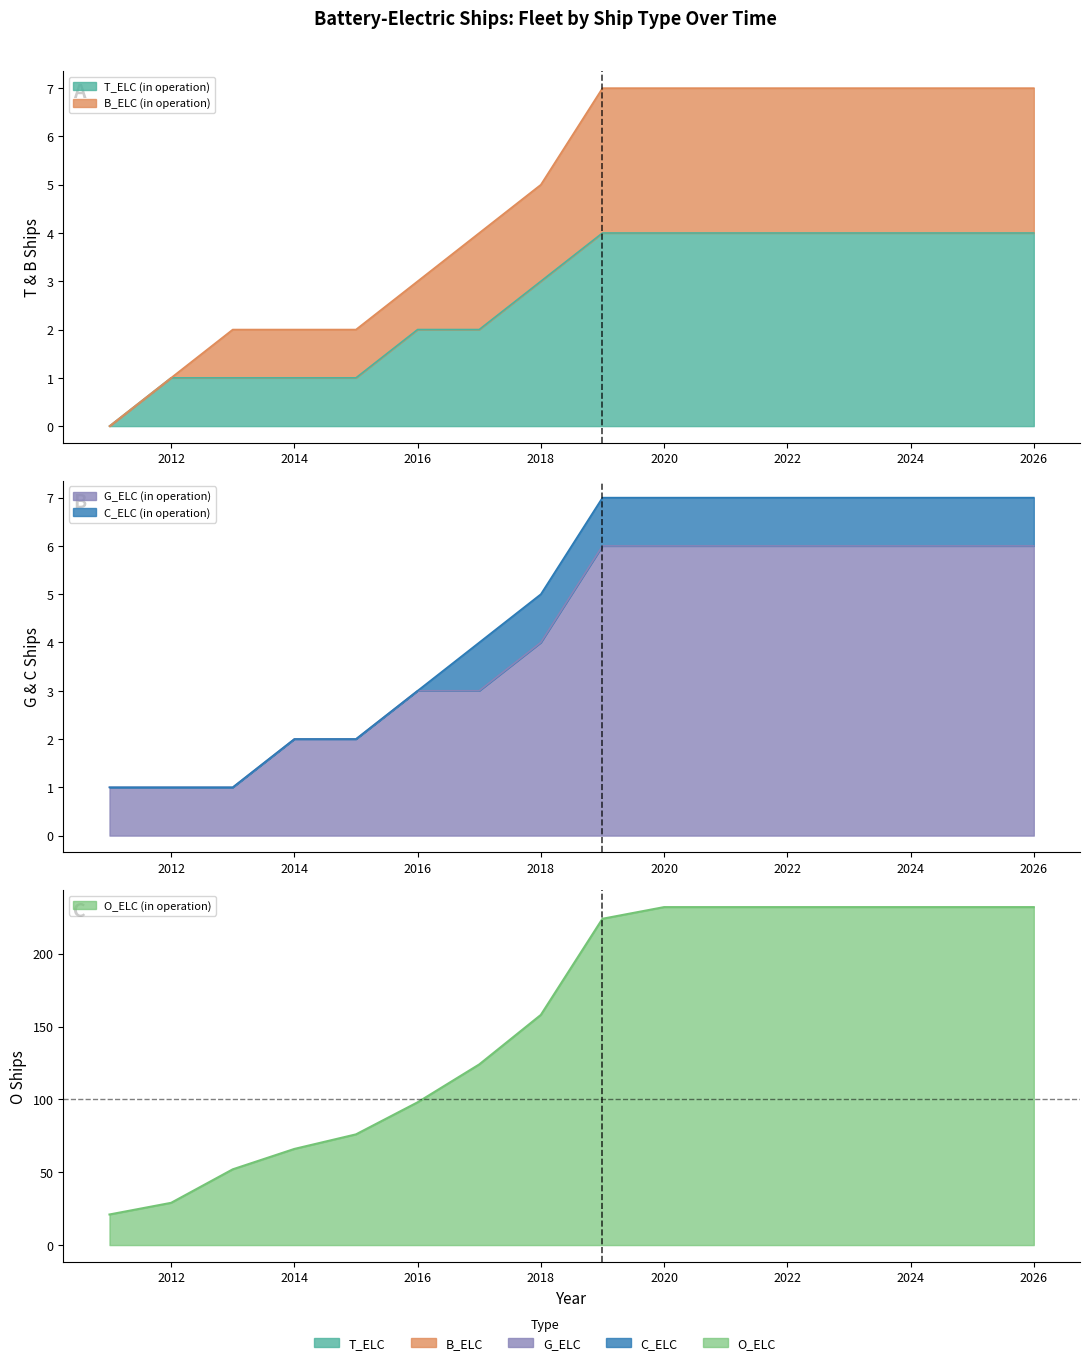

What is the lowest value of the G_ELC (in operation) series?

1